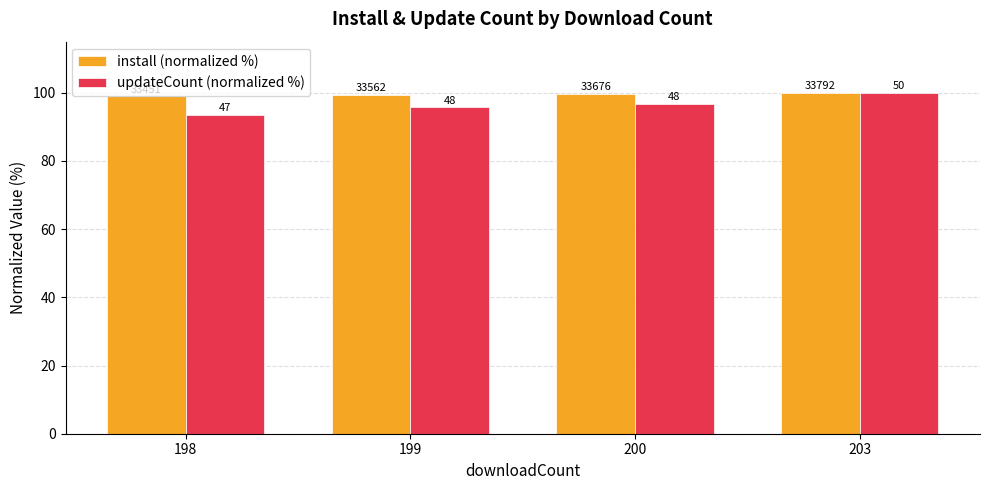

What are all the series names shown in the legend?

install (normalized %), updateCount (normalized %)